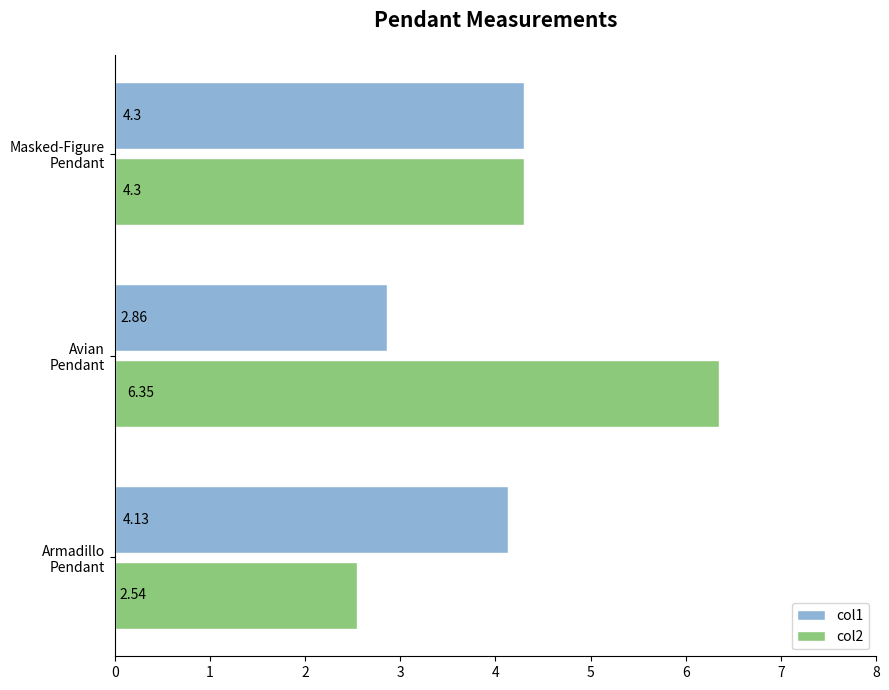

Which series has the widest spread of values?

col2